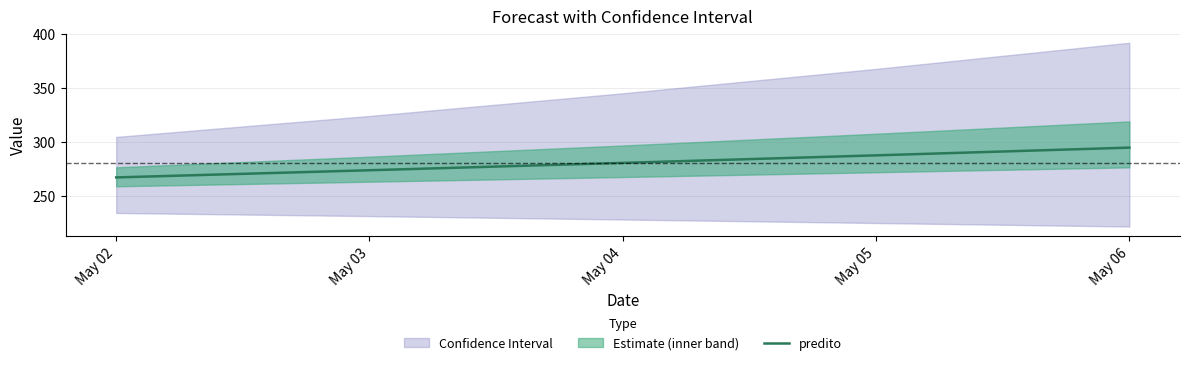

Approximately how many times larger is the value at May 02 compared to May 06?

0.9